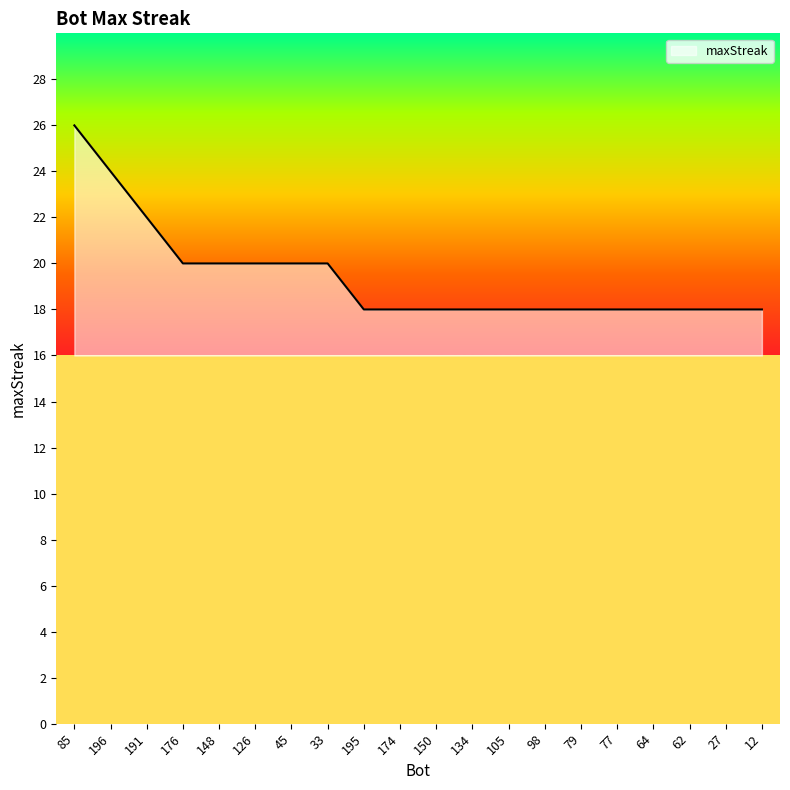

Reading right to left, transcribe all the data shown in this chart.

12=18	27=18	62=18	64=18	77=18	79=18	98=18	105=18	134=18	150=18	174=18	195=18	33=20	45=20	126=20	148=20	176=20	191=22	196=24	85=26